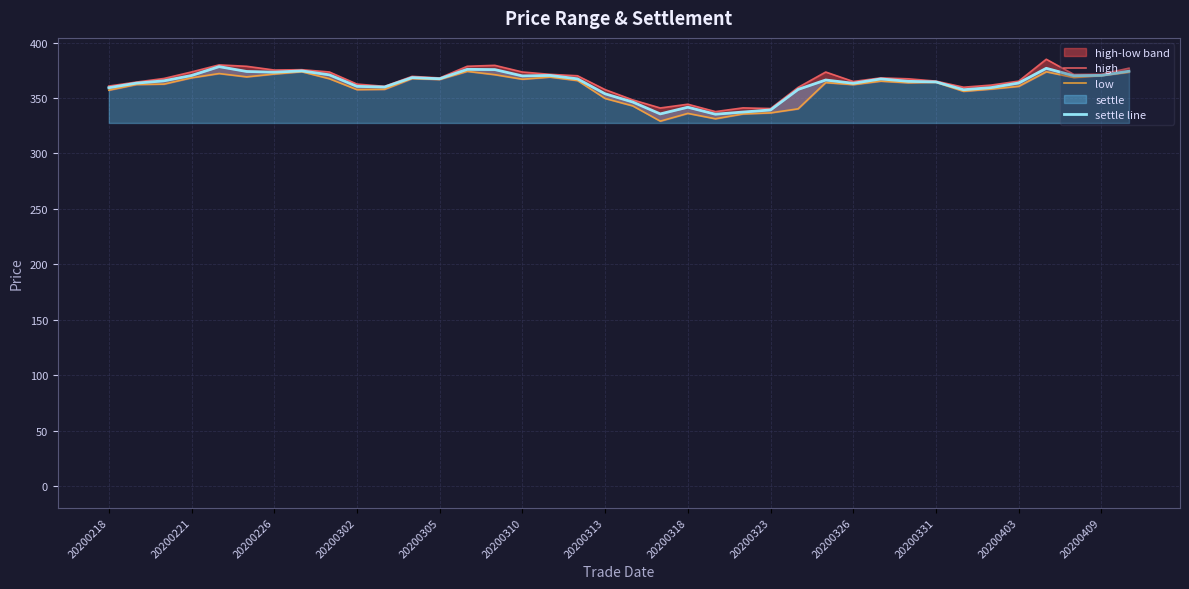

How many data points in settle line are above 366?

19